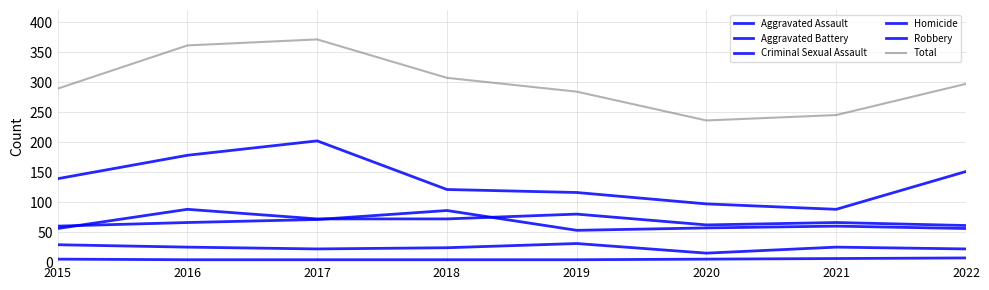

What is the approximate value of Total at 2020, to the nearest 50?

250